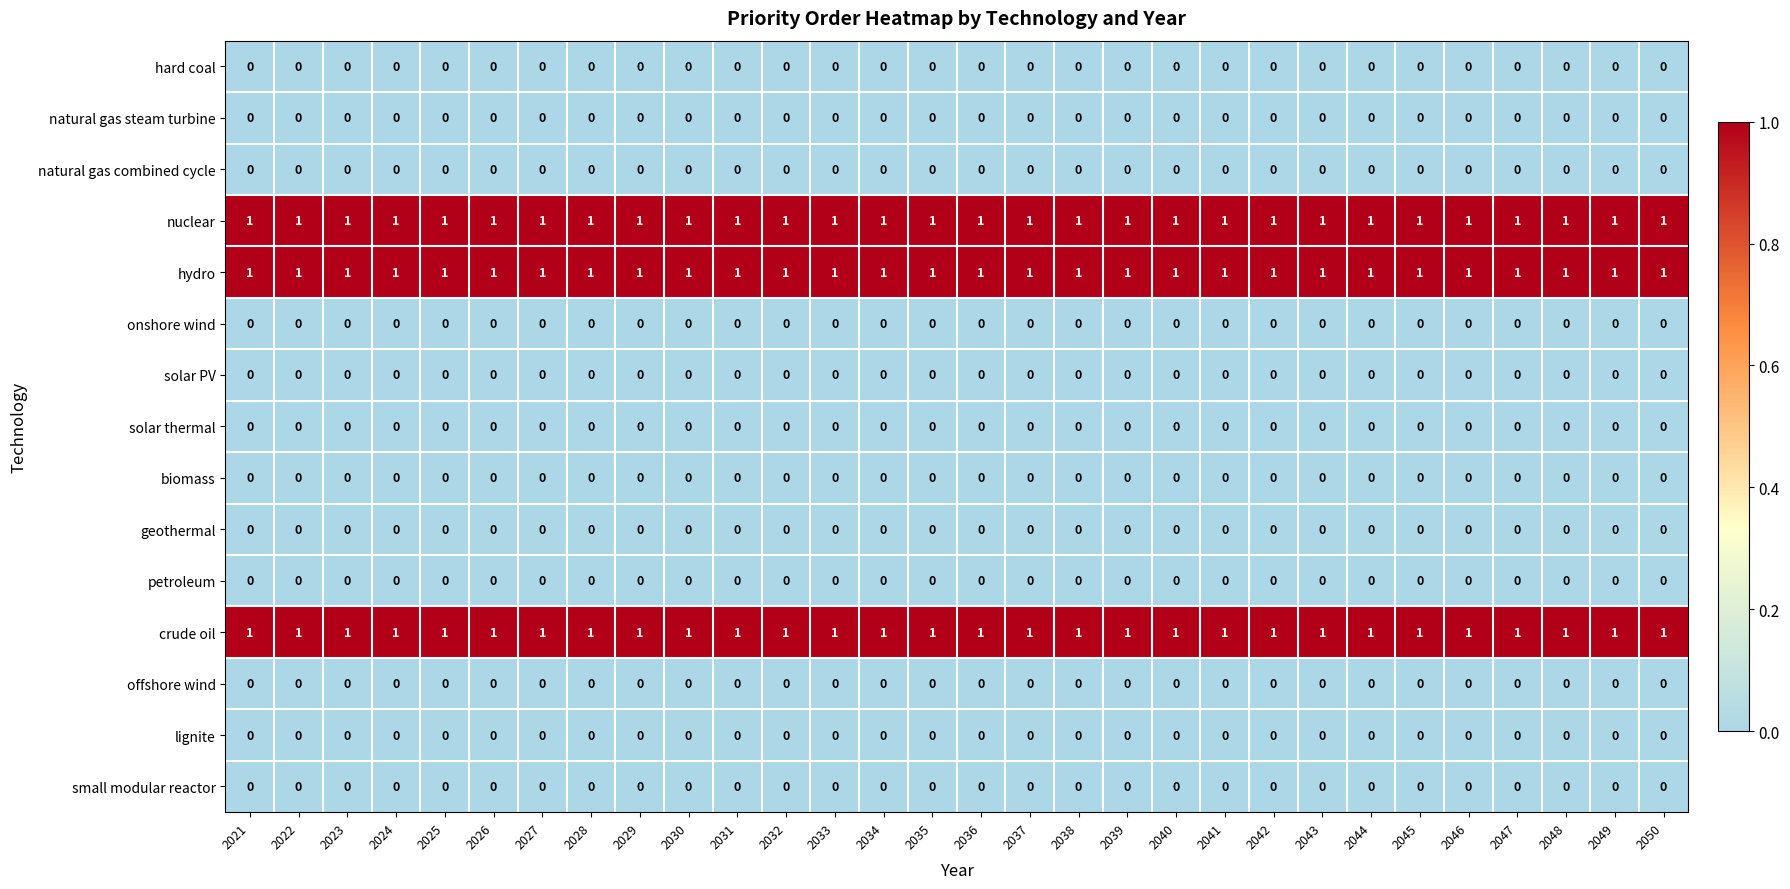

What is the total value across all series at 2042?

3